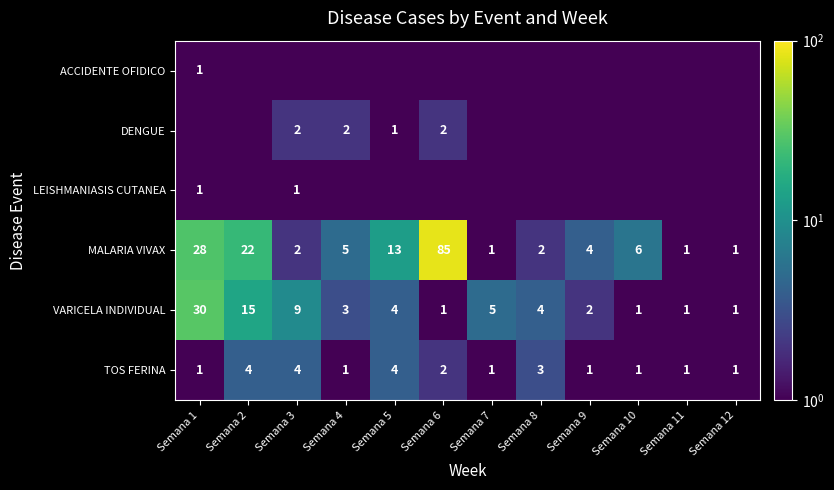

Read the MALARIA VIVAX value at Semana 8.

2.0